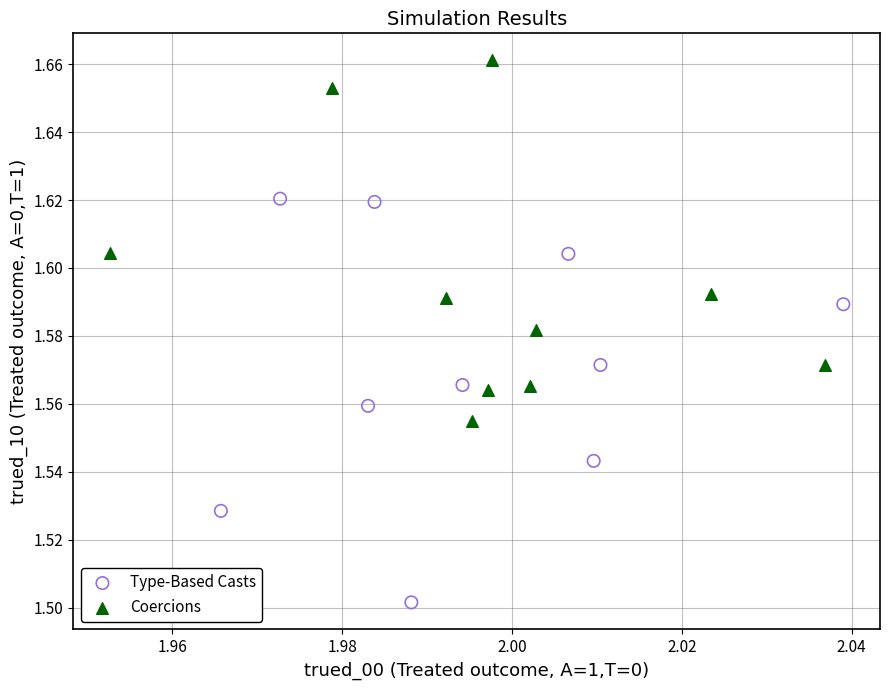

Which series has the largest Y range (max minus min)?

Type-Based Casts